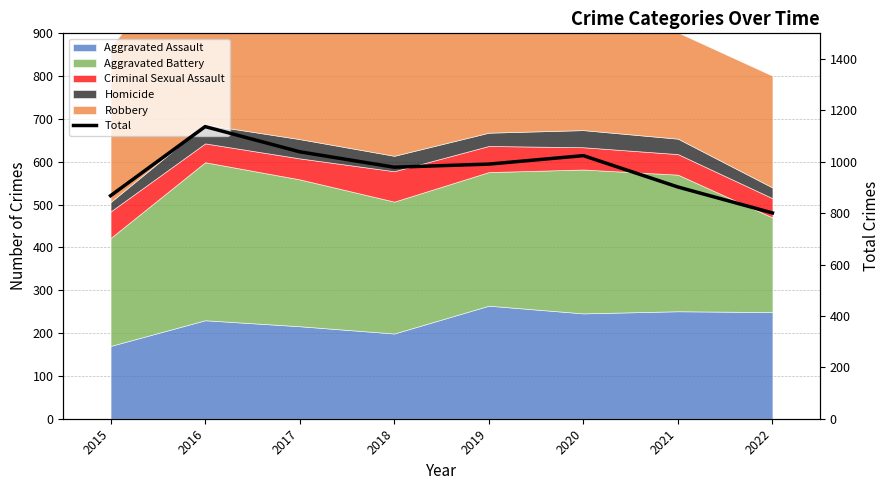

What is the change in value from 2017 to 2019?

-48